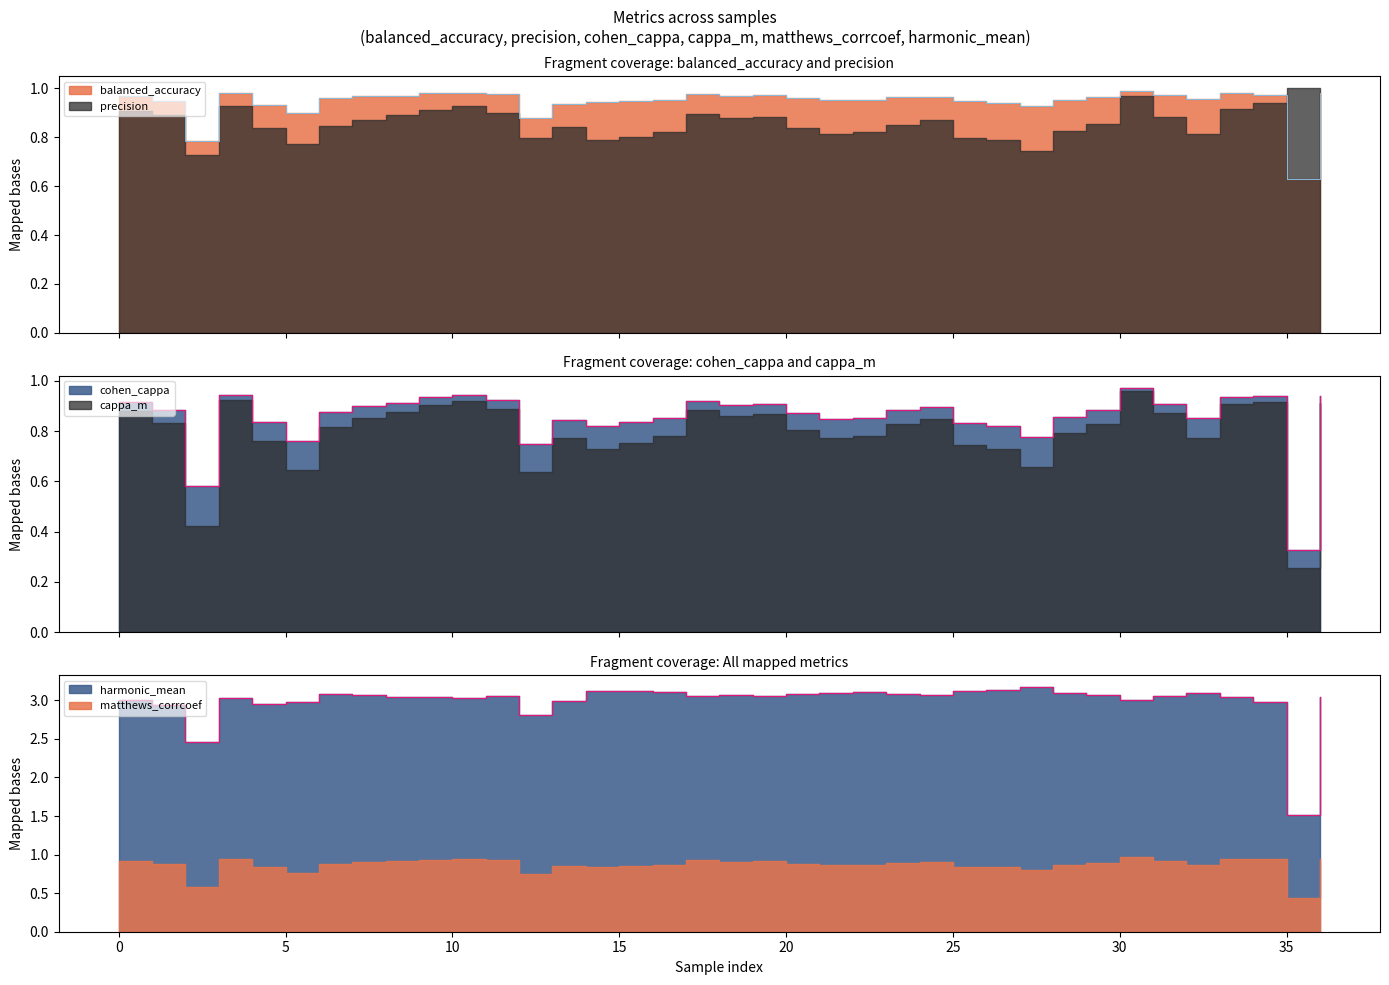

True or false: cohen_cappa has more than 2 interior local peaks.

True